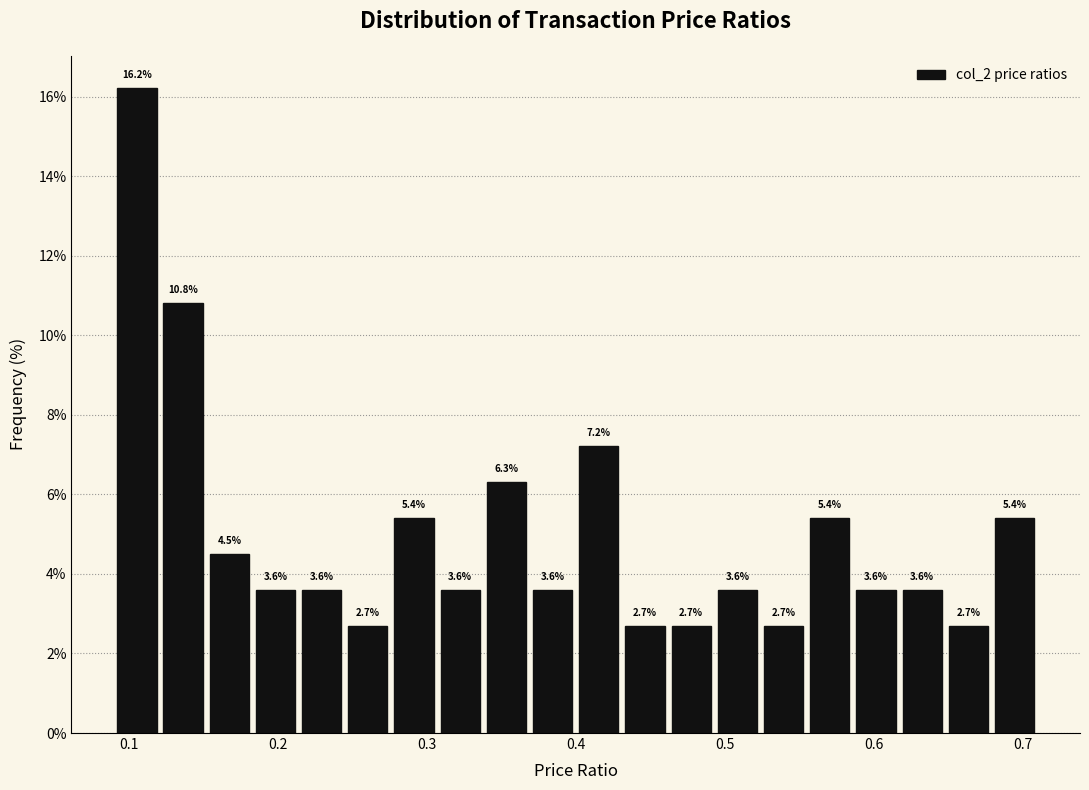

Around what value on the x-axis is the tallest bar? Give the approximate position of its centre, as read against the axis.

0.11